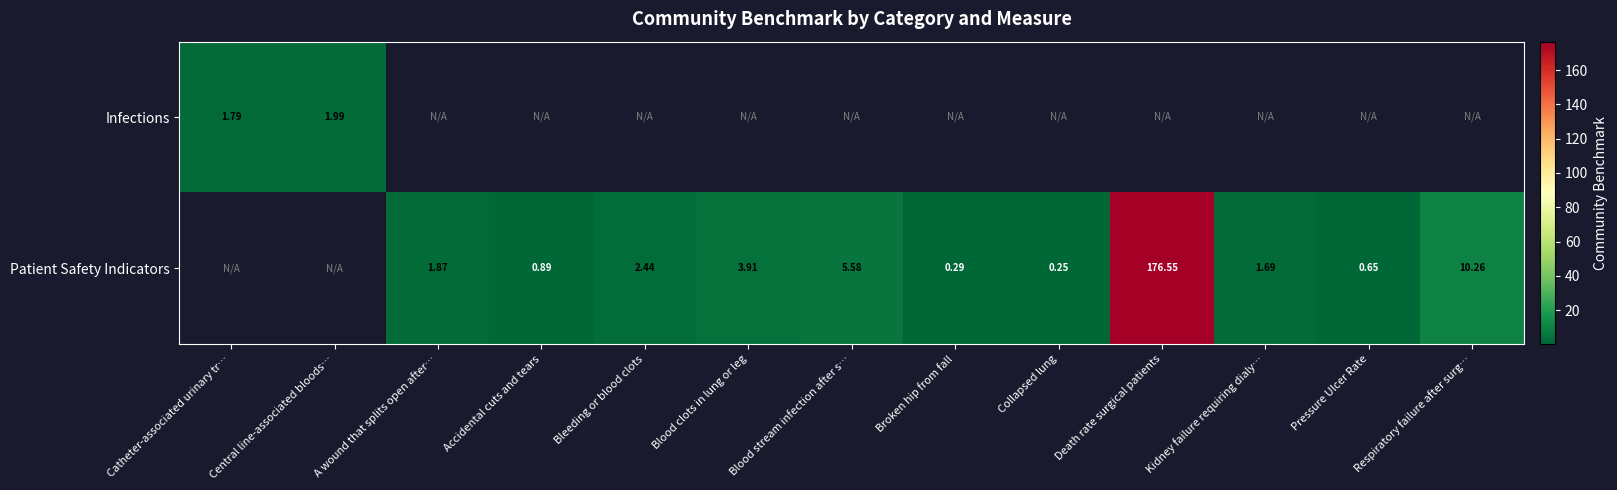

What is the difference between the maximum and minimum values in the Infections series?

0.2